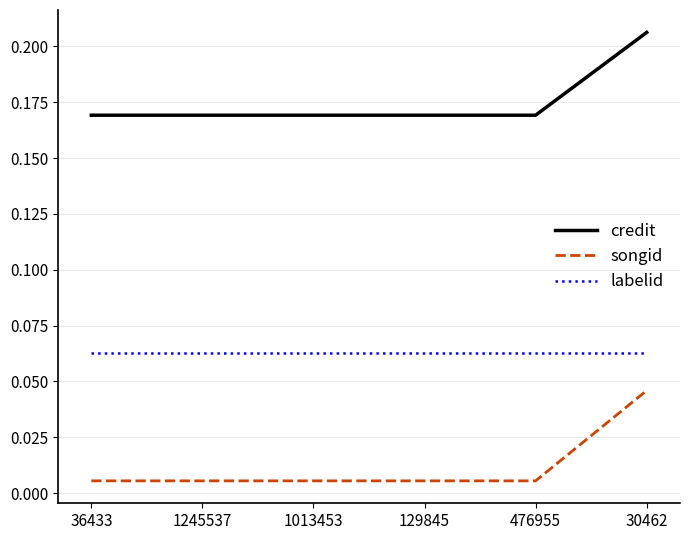

Which series has the largest range (max minus min)?

songid